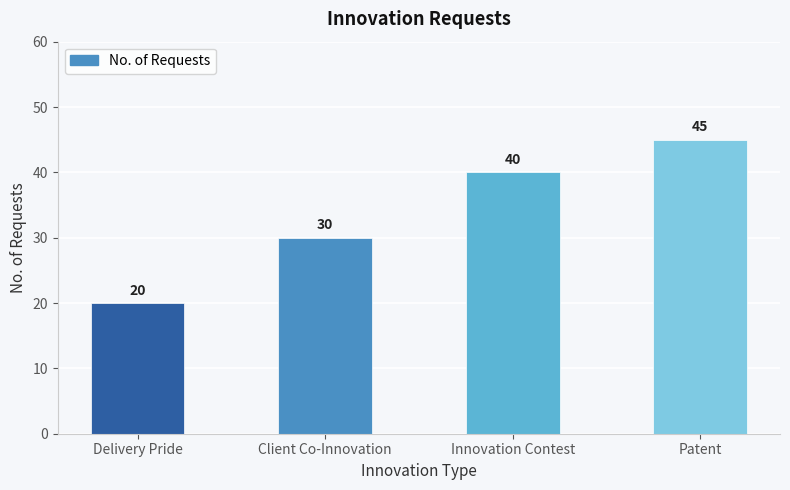

What position from the left is Innovation Contest?

3